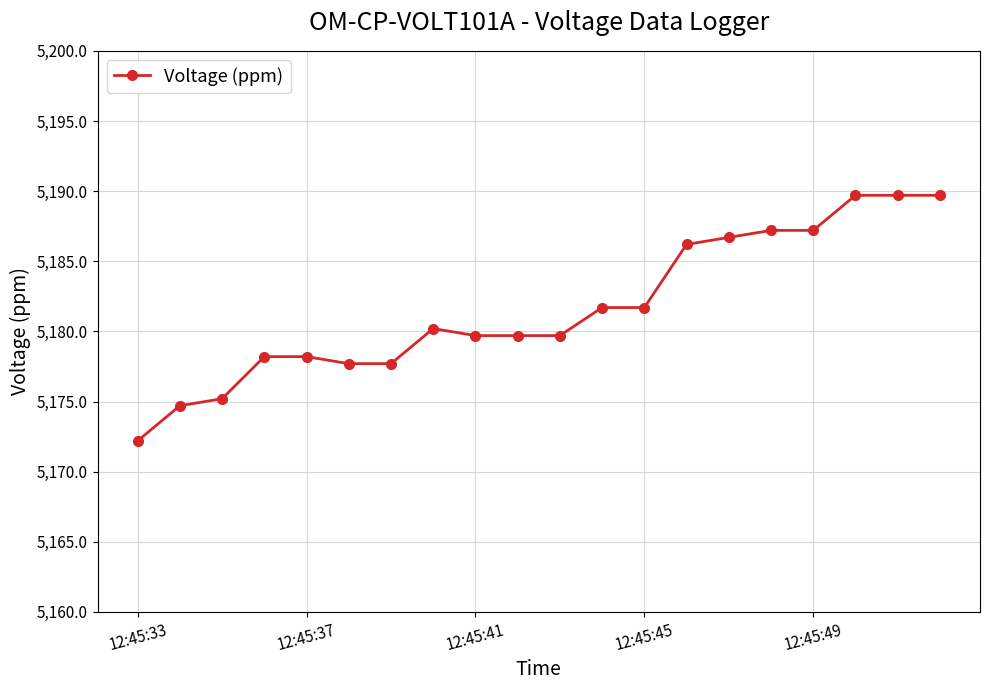

Reading left to right, what are all the values shown in this chart?

5172.2	5174.7	5175.2	5178.2	5178.2	5177.7	5177.7	5180.2	5179.7	5179.7	5179.7	5181.7	5181.7	5186.2	5186.7	5187.2	5187.2	5189.7	5189.7	5189.7